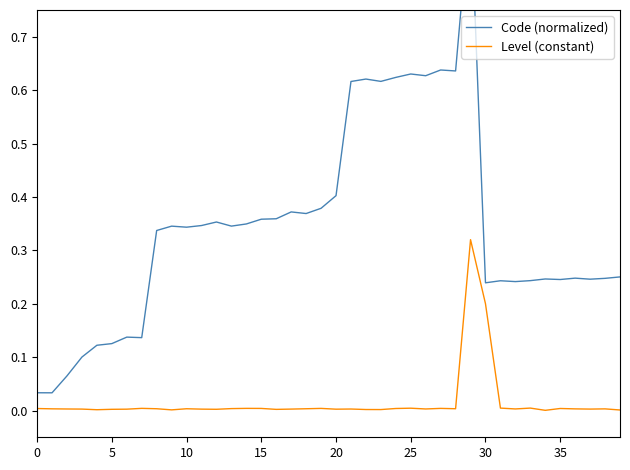

At how many categories does at least one series exceed 0?

40